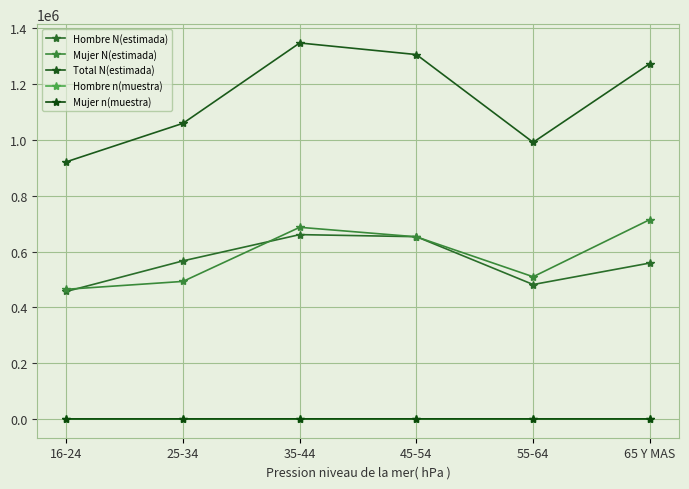

True or false: Hombre n(muestra) and Mujer N(estimada) intersect in this chart.

False